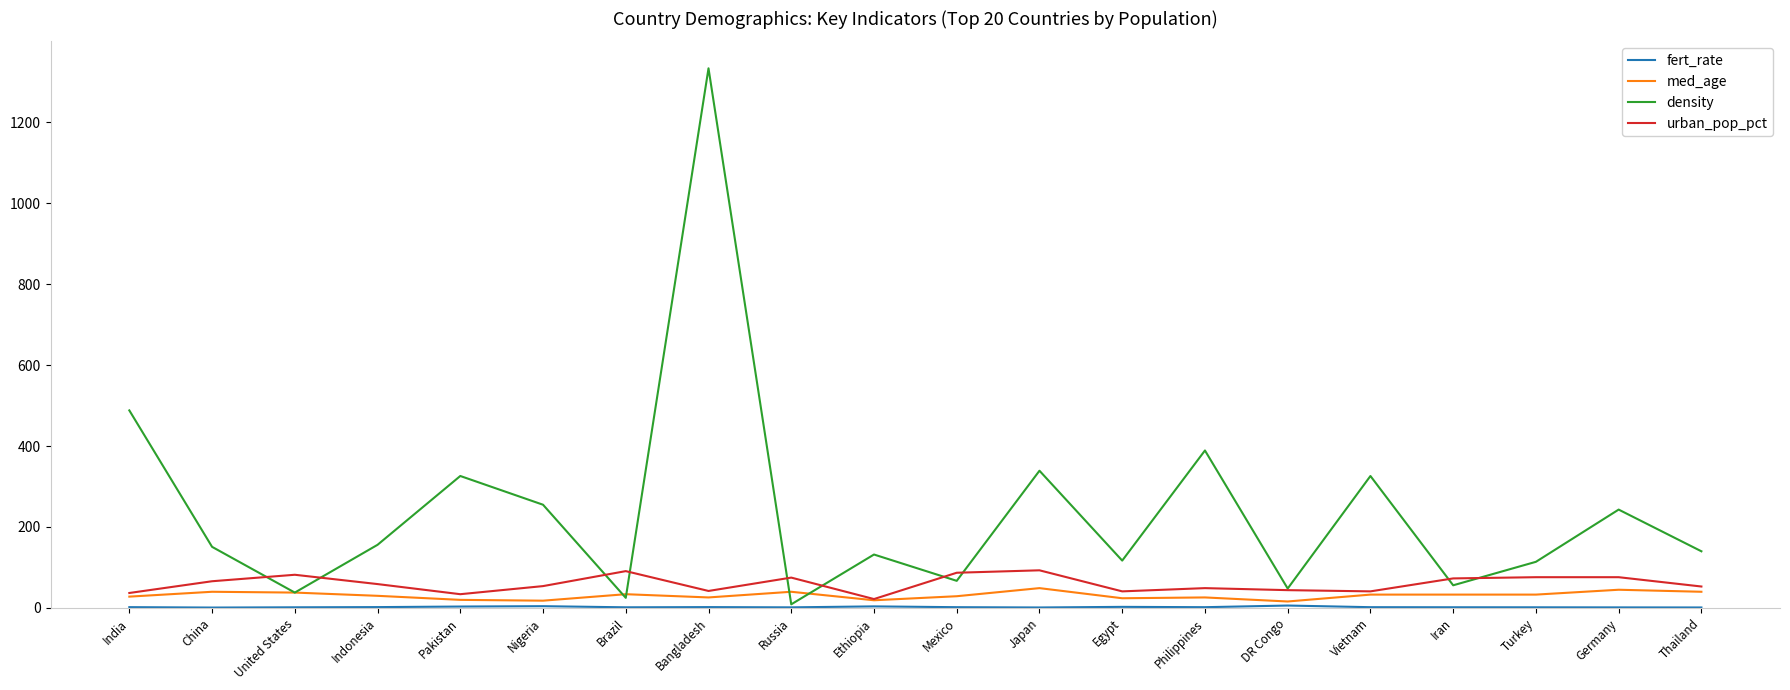

At which category does the chart reach its peak across all series?

Bangladesh